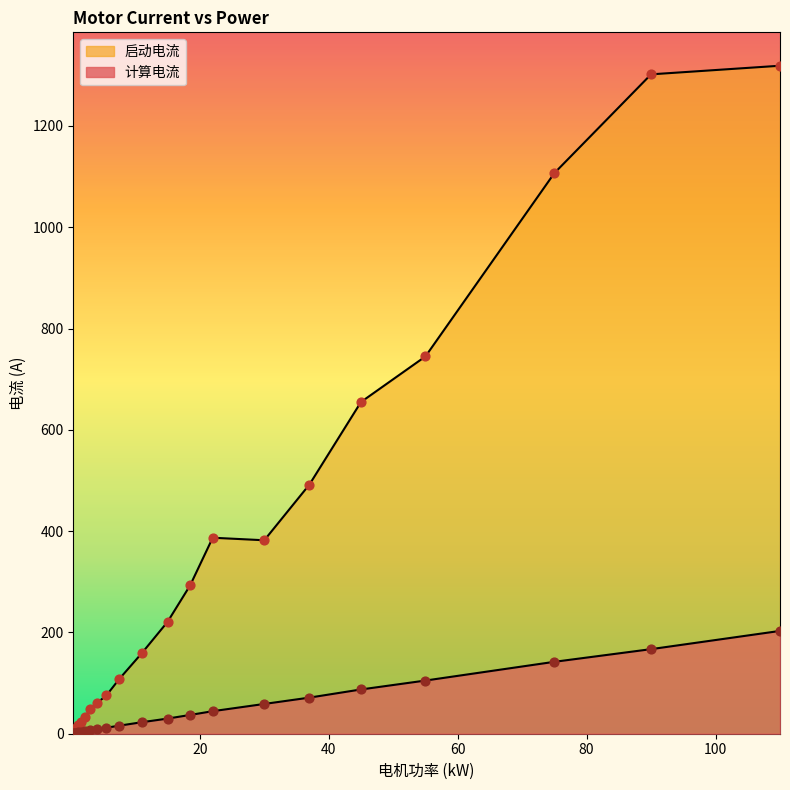

Which series reaches the minimum Y coordinate?

计算电流